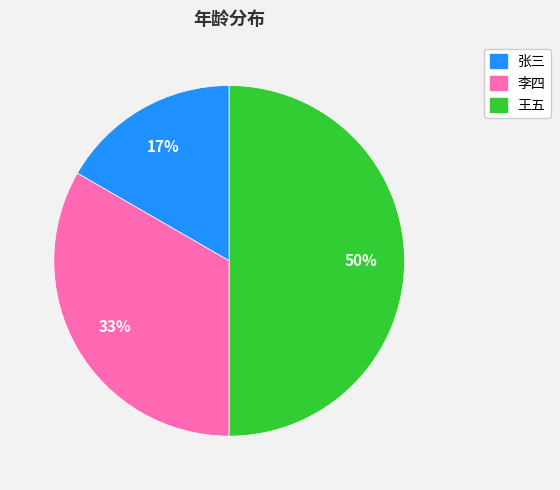

Is 李四 the majority of the pie?

No